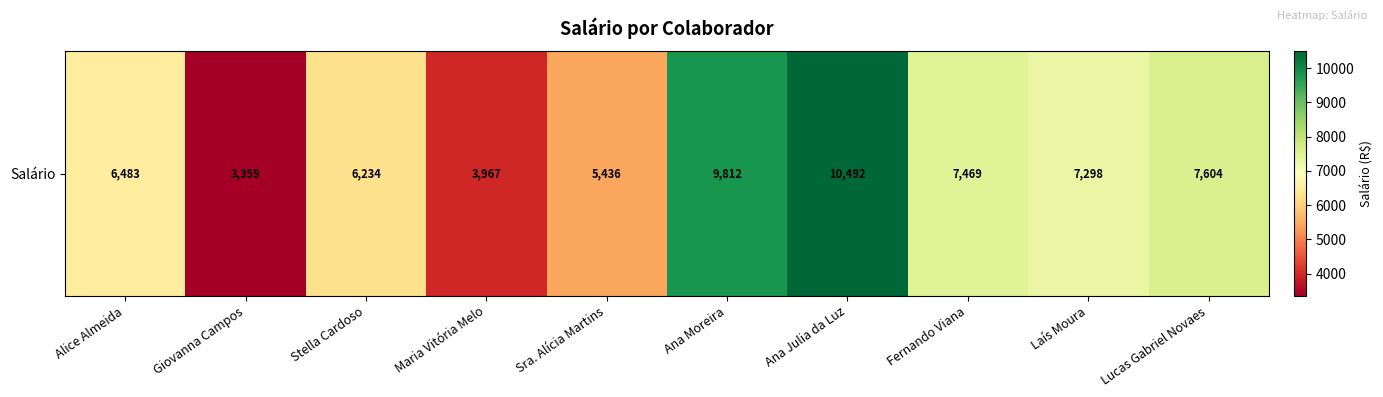

What is the sum of all values?

68154.2